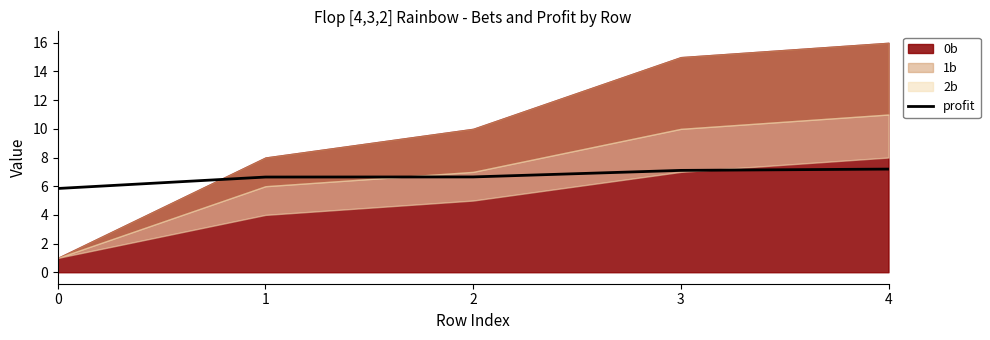

The value of profit at 2 is 10.7. True or false?

False